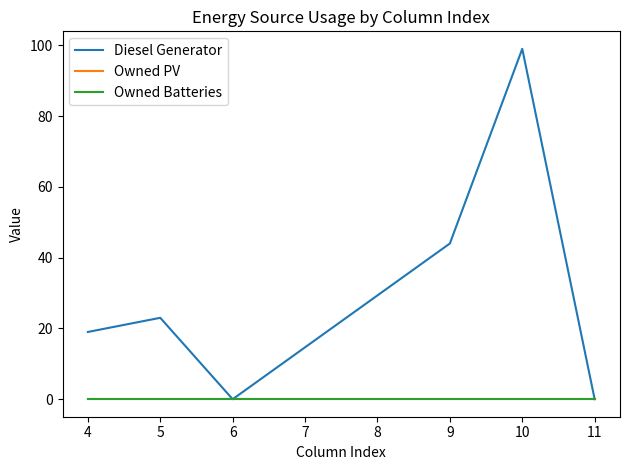

Is this an area chart (filled region under the line)?

No